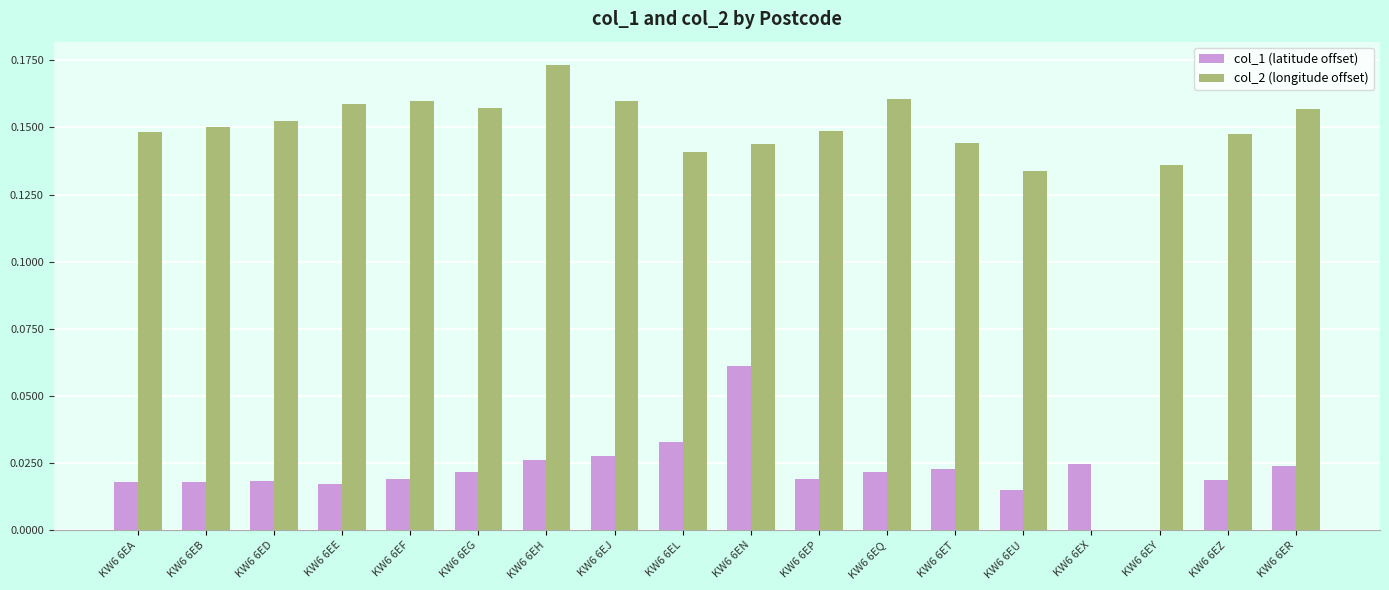

Which category has the highest value across all series?

KW6 6EH